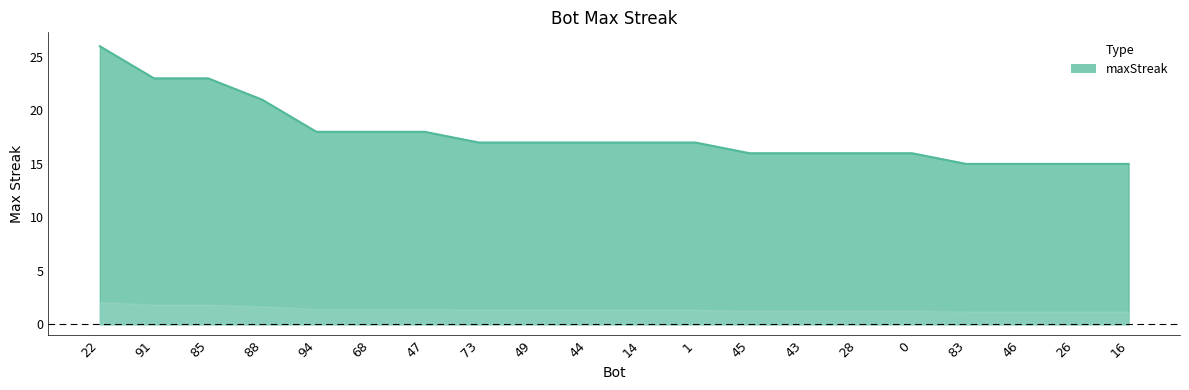

At which category does the chart reach its peak across all series?

22